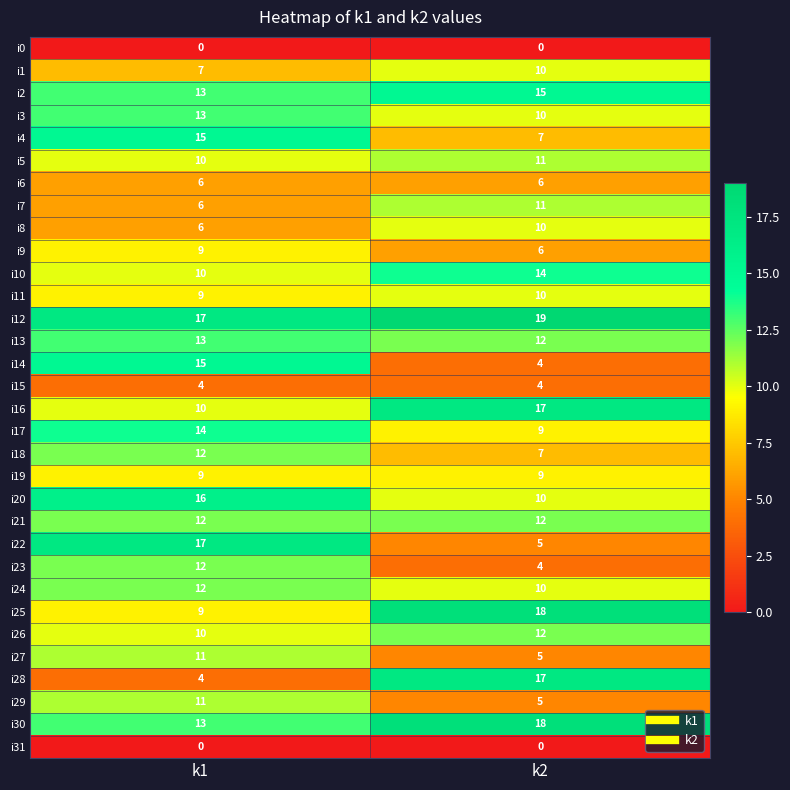

What is the difference between the maximum and minimum values in the i1 series?

3